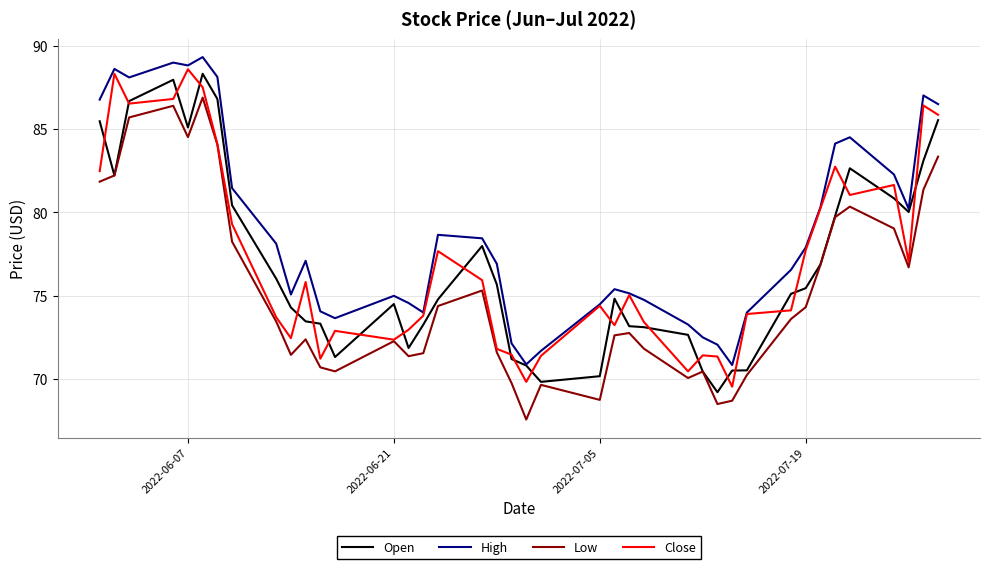

In Low, how many points are lower than both neighbors (excluding endpoints)?

9